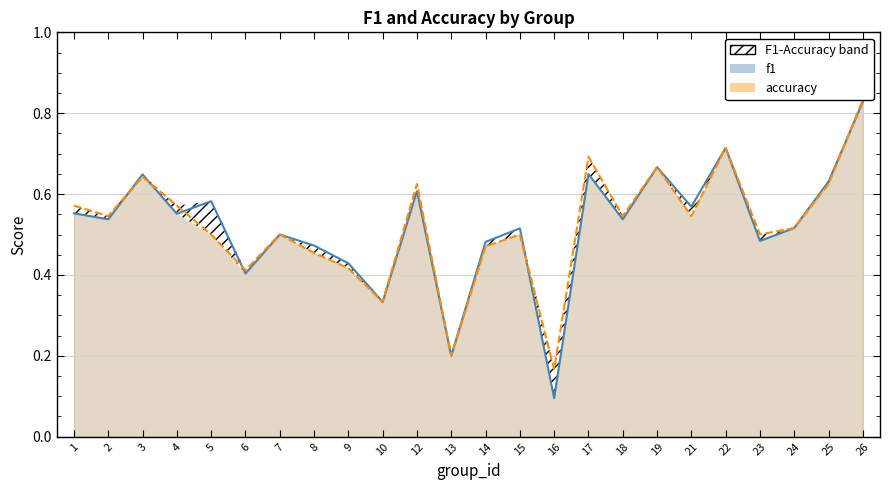

True or false: accuracy_line and f1_line cross at least once.

True